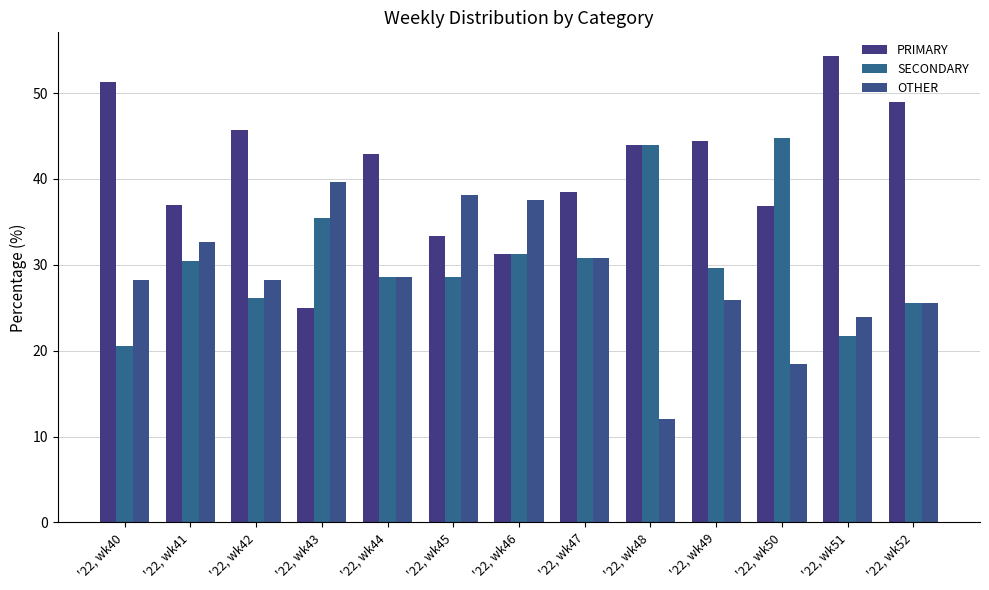

Where is SECONDARY nearest to the value 32?

'22, wk46